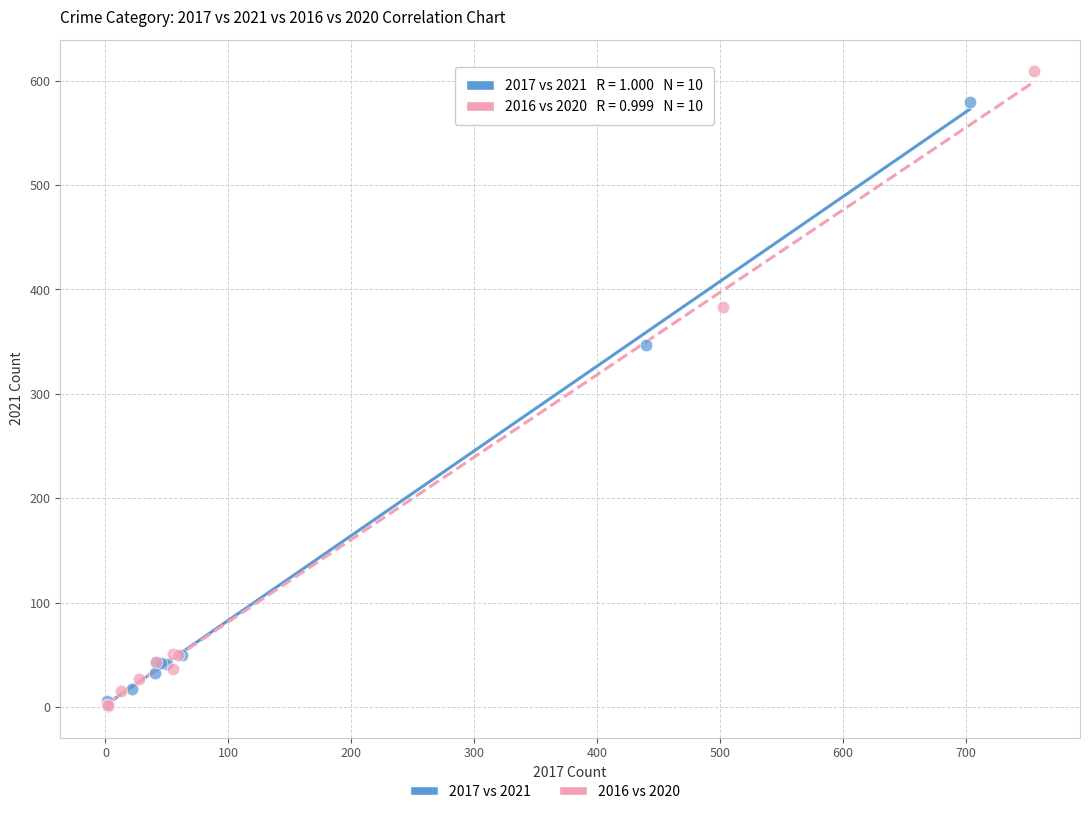

Which series has the largest Y range (max minus min)?

2016 vs 2020